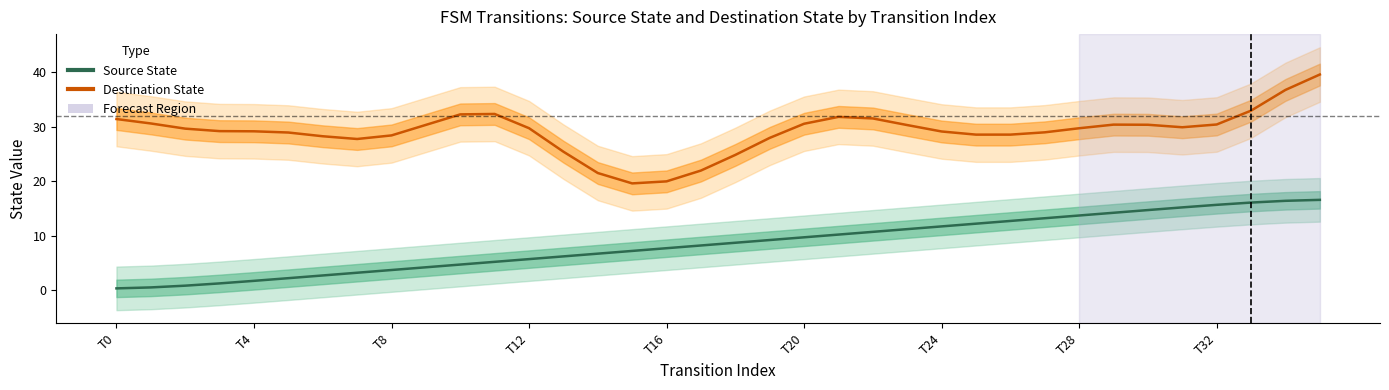

True or false: Destination State and Source State intersect in this chart.

False